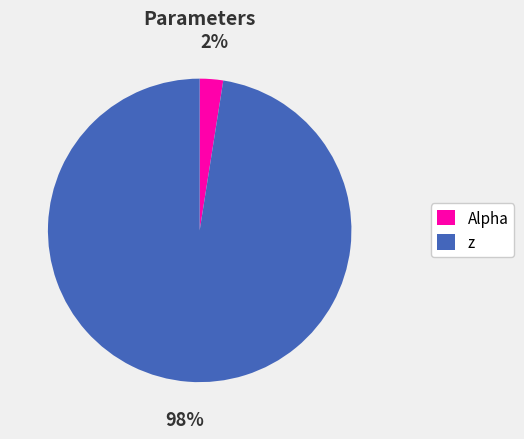

Between Alpha and z, which is larger?

z